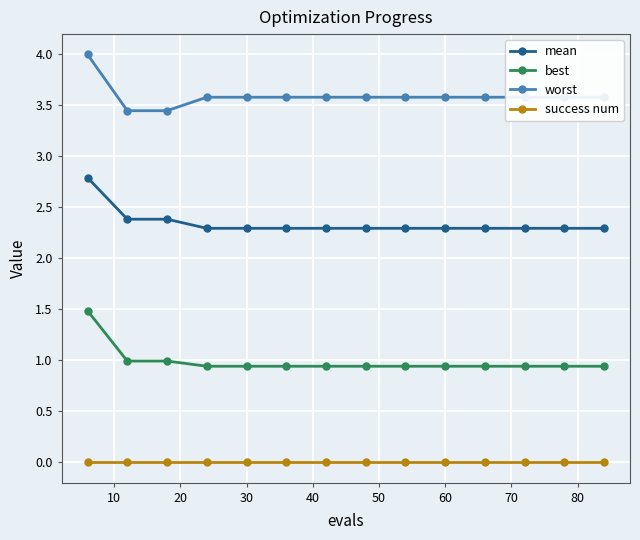

List the series in order of their overall mean, lowest first.

success num, best, mean, worst